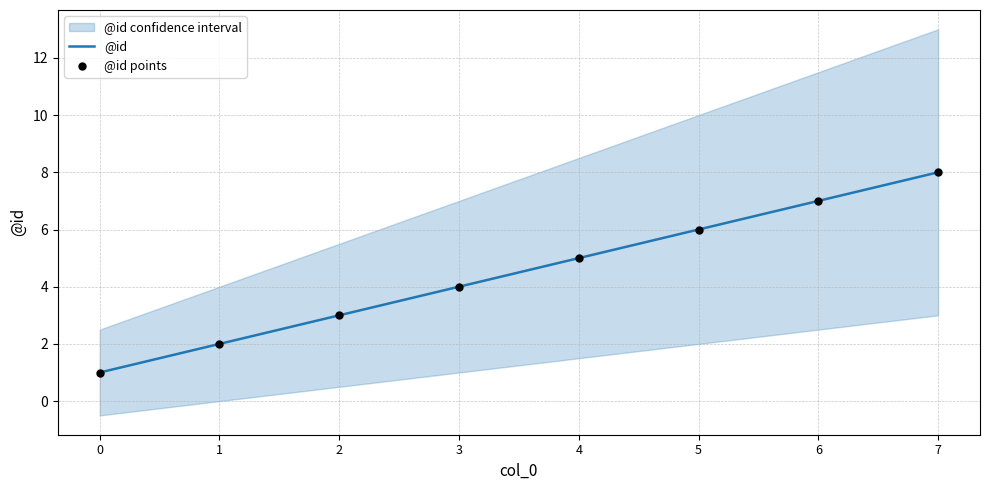

Which series reaches the minimum Y coordinate?

@id